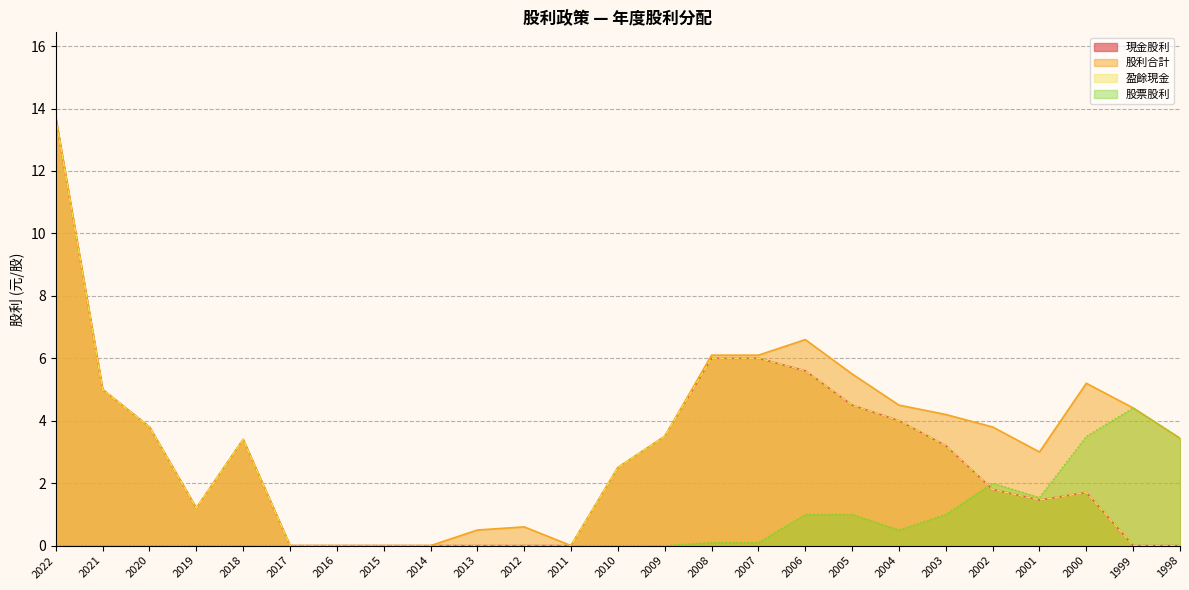

Which series changed the most between 2007 and 2003?

現金股利